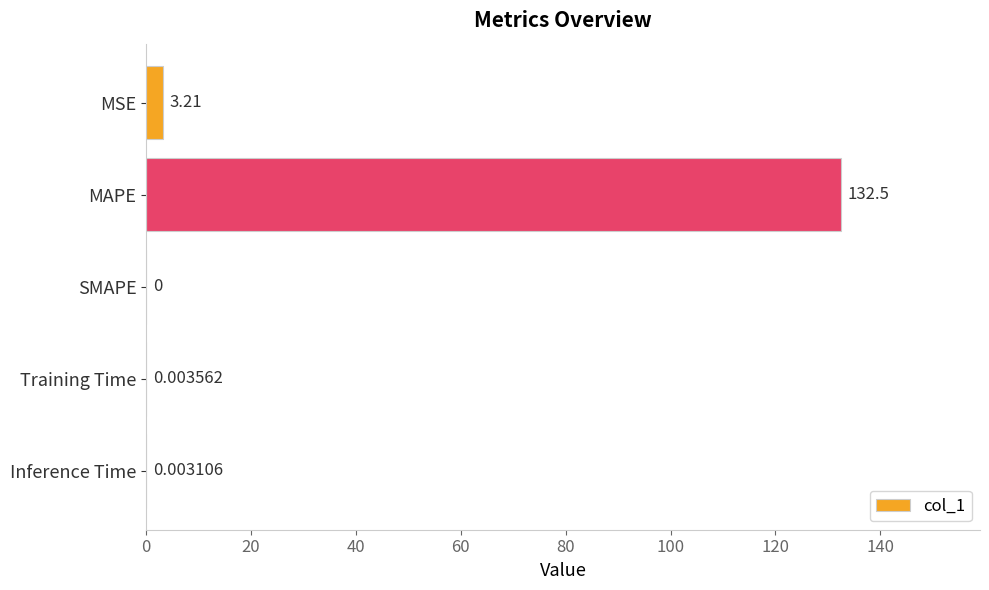

Are the bars grouped side by side (vs. stacked)?

No